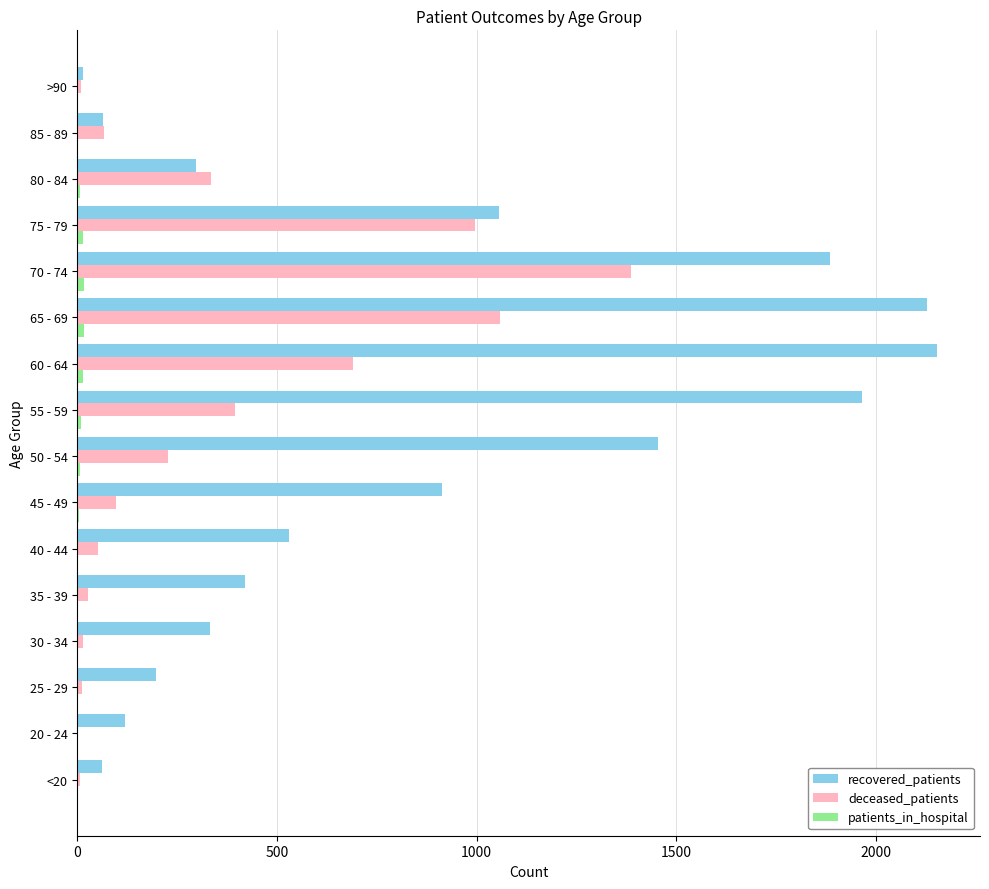

The value of deceased_patients at 85 - 89 is 66. True or false?

True